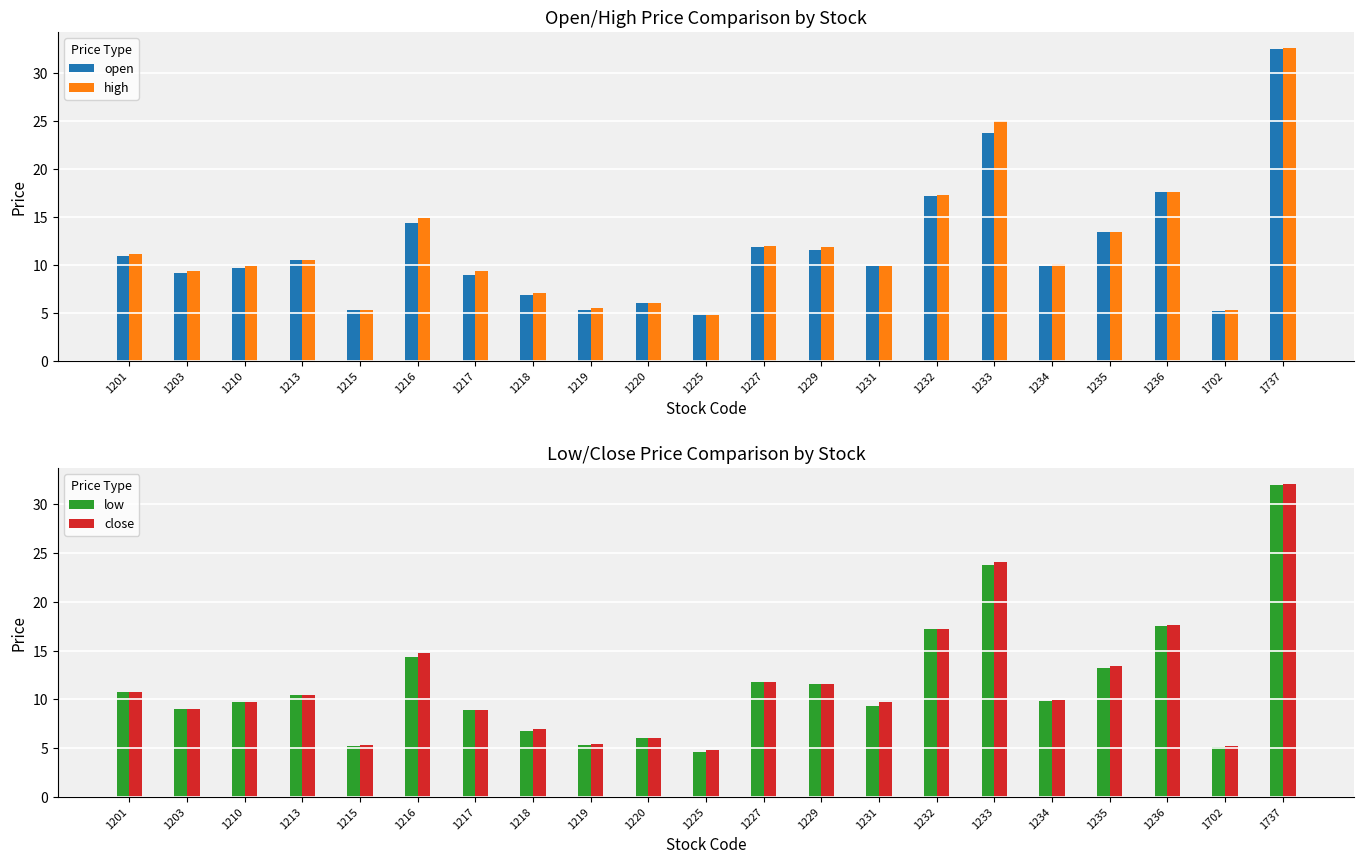

What is the difference between the highest and lowest values at 1236?

0.1